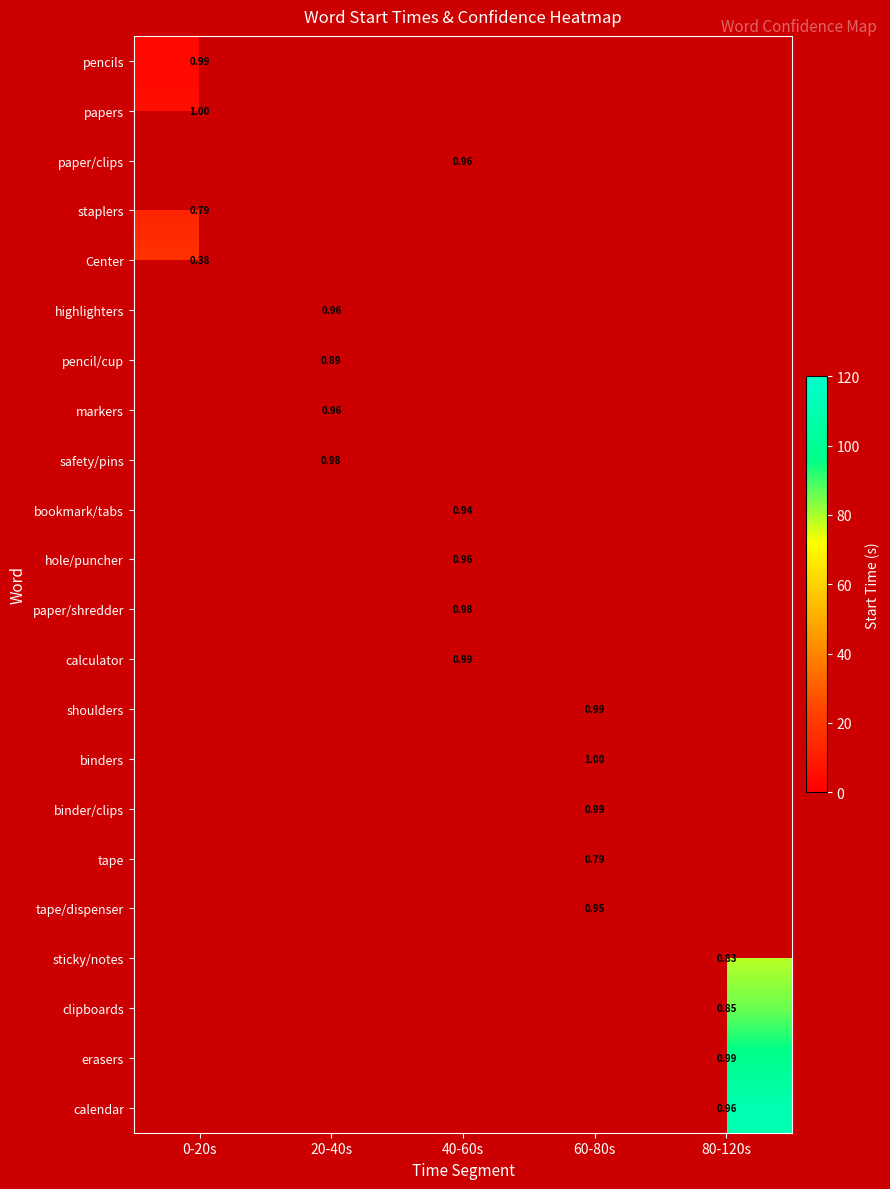

Which label corresponds to the smallest value in the chart?

0-20s